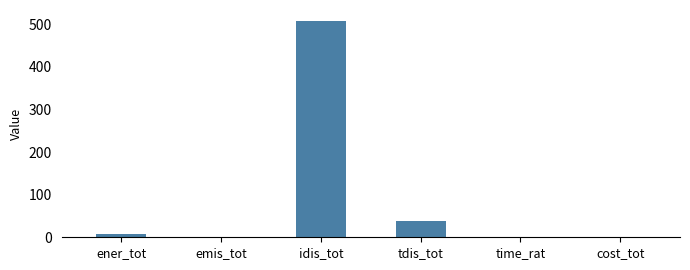

Where does the data first go above 7?

ener_tot